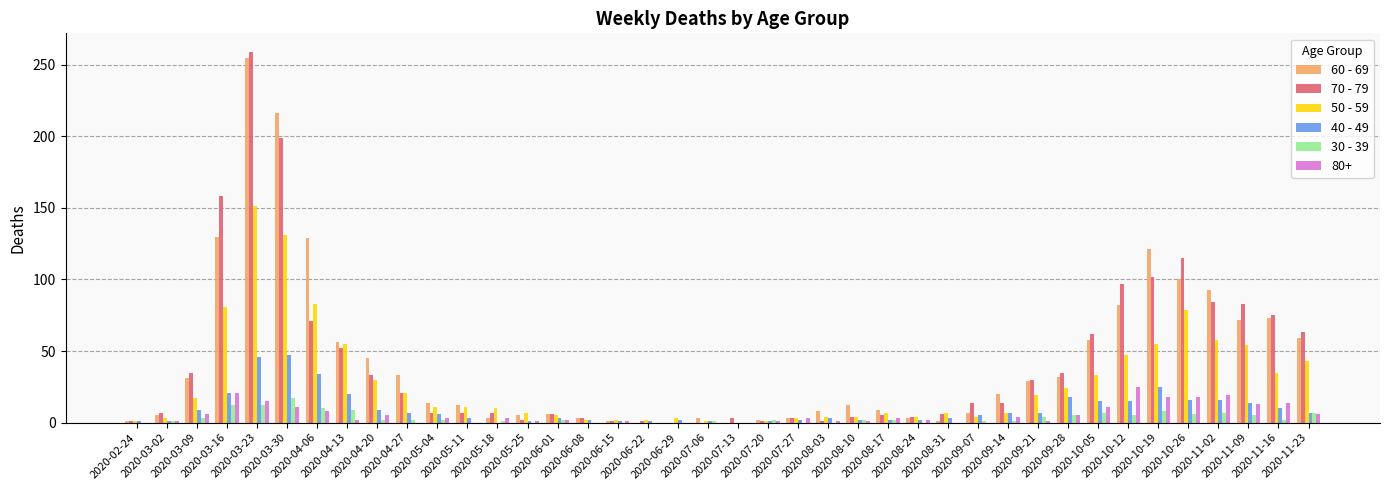

What is the maximum value shown in the chart?

259